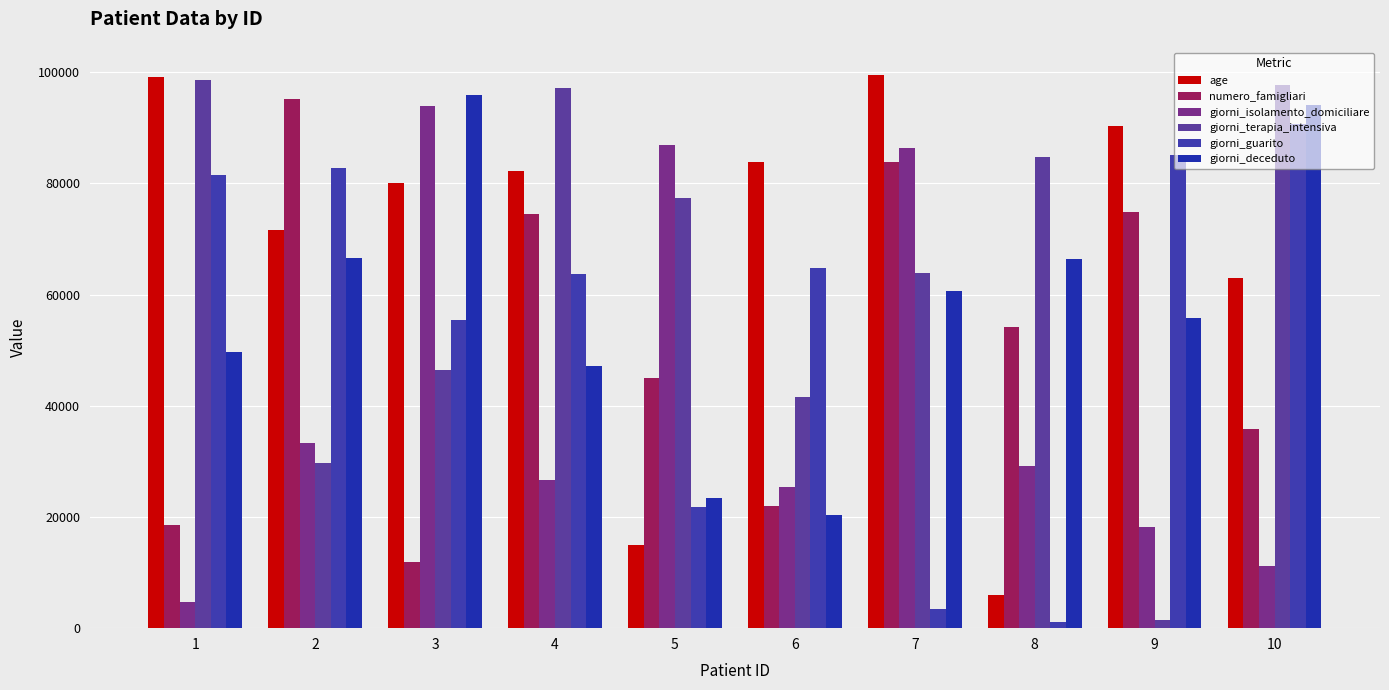

How many groups of bars are there?

10